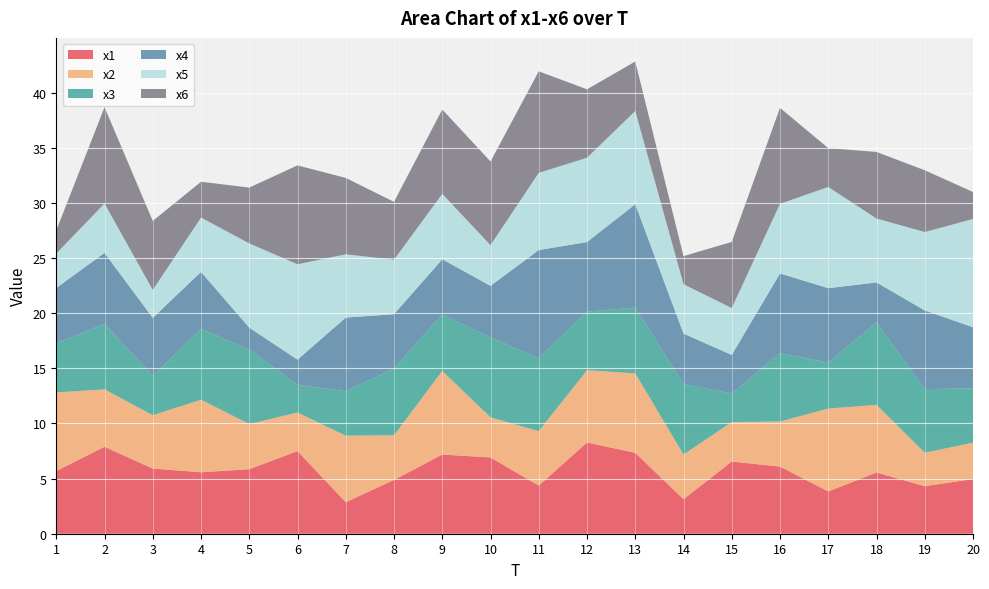

Reading left to right, list all the values displayed in this chart.

x1: 1=5.7	2=7.9	3=5.9	4=5.6	5=5.8	6=7.5	7=2.9	8=4.9	9=7.2	10=6.9	11=4.4	12=8.3	13=7.3	14=3.1	15=6.5	16=6.1	17=3.8	18=5.5	19=4.3	20=5.0
x2: 1=7.1	2=5.2	3=4.8	4=6.6	5=4.1	6=3.5	7=6.0	8=4.1	9=7.6	10=3.6	11=4.9	12=6.6	13=7.2	14=4.1	15=3.6	16=4.1	17=7.5	18=6.1	19=3.0	20=3.3
x3: 1=4.5	2=5.9	3=3.6	4=6.4	5=6.7	6=2.5	7=4.0	8=6.1	9=5.1	10=7.2	11=6.6	12=5.3	13=6.0	14=6.4	15=2.6	16=6.2	17=4.2	18=7.5	19=5.8	20=4.9
x4: 1=5.0	2=6.4	3=5.2	4=5.2	5=2.0	6=2.3	7=6.7	8=4.9	9=5.0	10=4.7	11=9.8	12=6.3	13=9.4	14=4.6	15=3.5	16=7.2	17=6.7	18=3.6	19=7.1	20=5.5
x5: 1=3.1	2=4.5	3=2.5	4=4.9	5=7.6	6=8.7	7=5.7	8=4.9	9=5.9	10=3.7	11=7.0	12=7.6	13=8.5	14=4.5	15=4.2	16=6.3	17=9.2	18=5.8	19=7.1	20=9.8
x6: 1=2.1	2=8.7	3=6.3	4=3.2	5=5.1	6=9.0	7=6.9	8=5.2	9=7.7	10=7.6	11=9.2	12=6.2	13=4.5	14=2.5	15=6.0	16=8.7	17=3.5	18=6.0	19=5.6	20=2.4